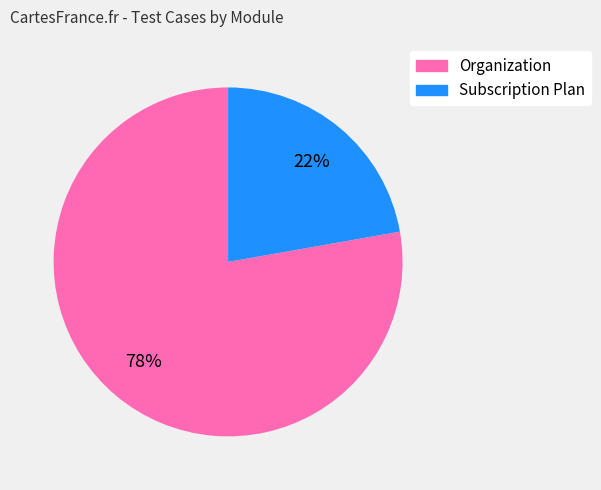

Which category has the biggest portion of the pie?

Organization